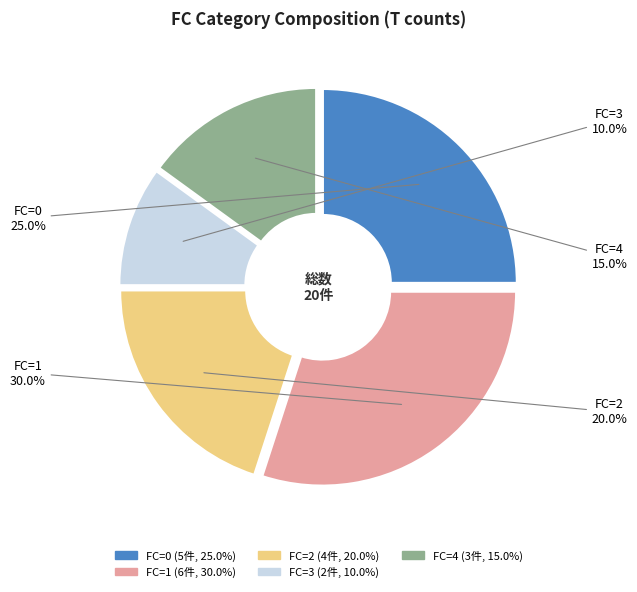

Rank the categories by value from highest to lowest.

FC=1, FC=0, FC=2, FC=4, FC=3